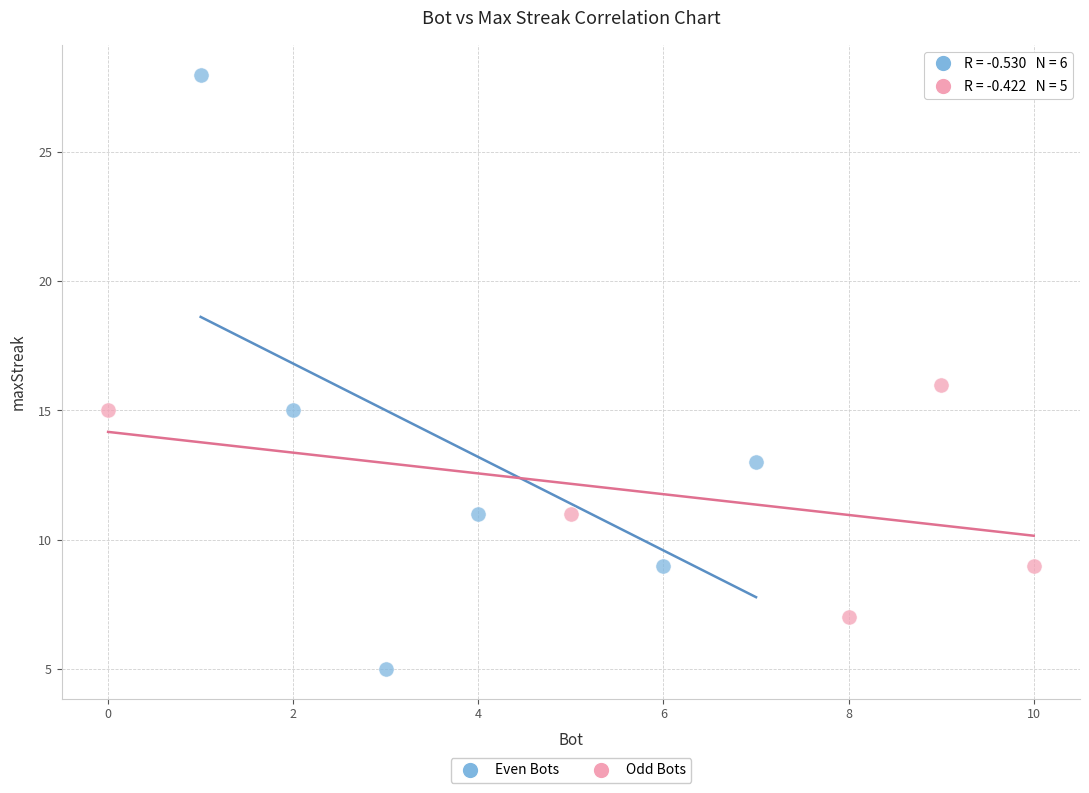

Which series has the largest Y range (max minus min)?

Even Bots